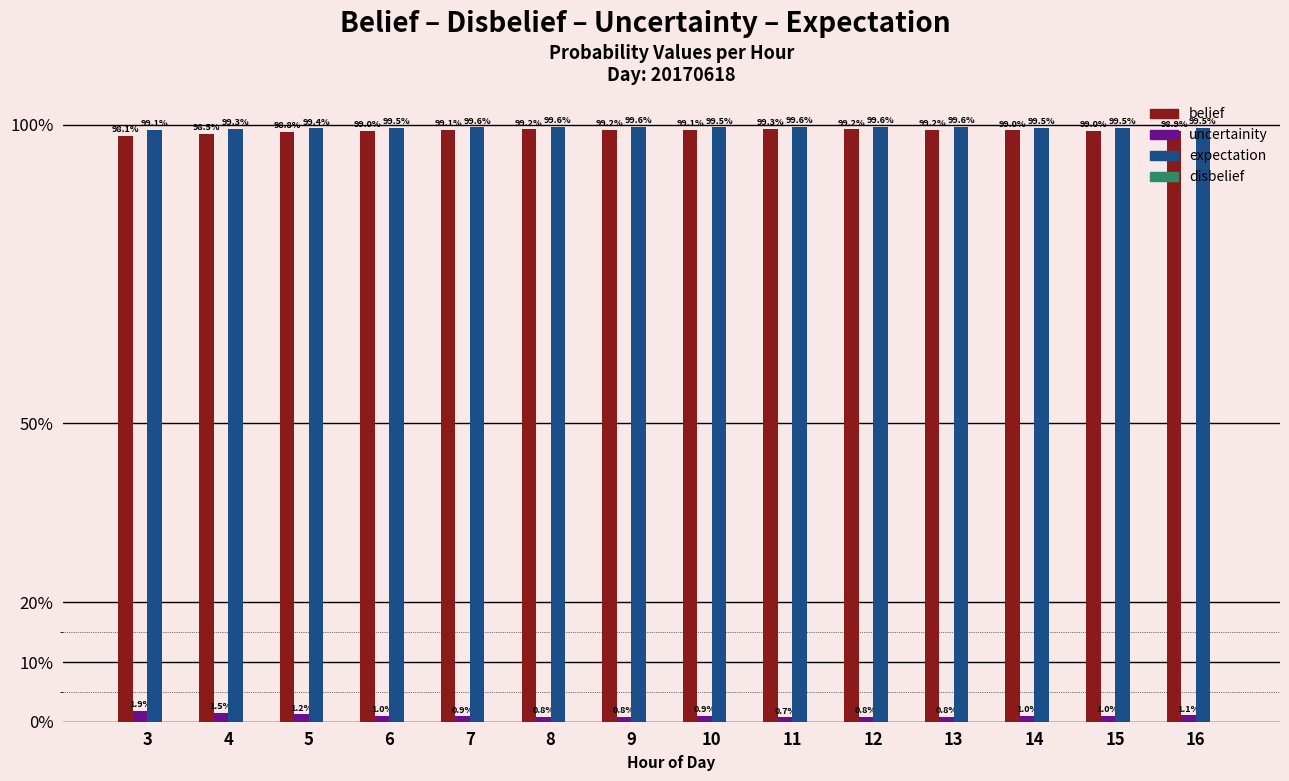

Does the chart contain stacked bars?

No